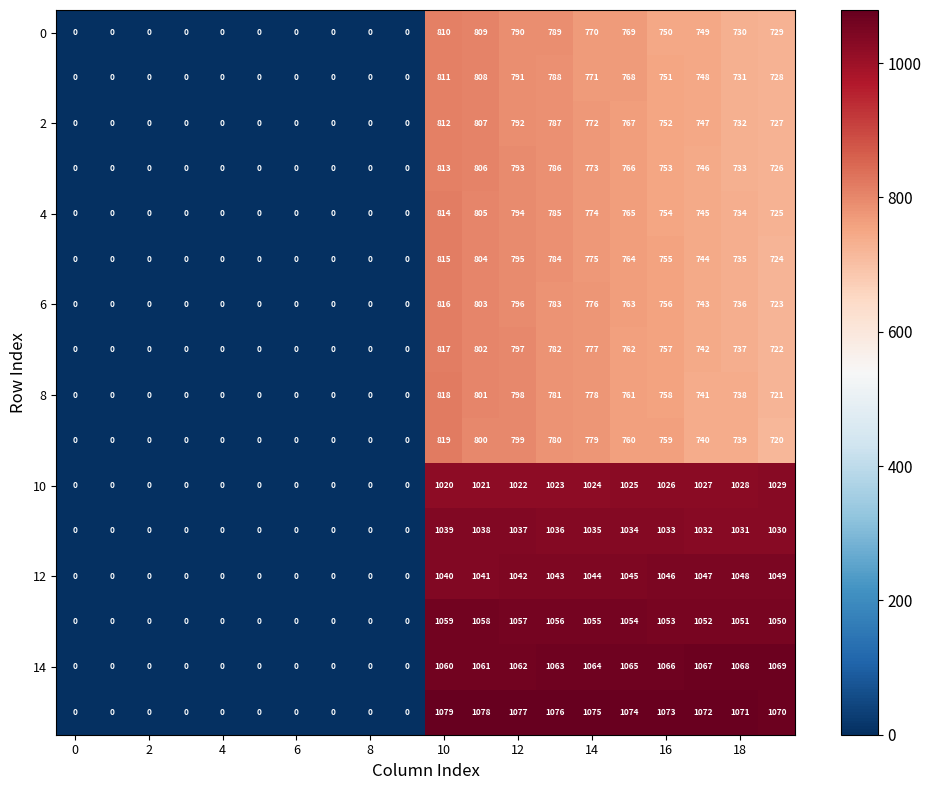

What is the maximum value shown in the chart?

1079